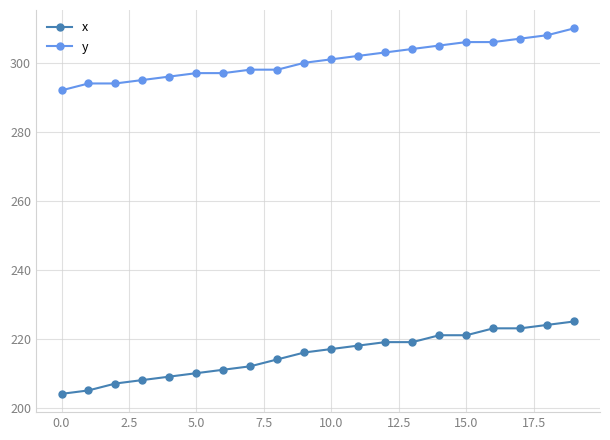

What is the value of the x point at the 4th from the left?

208